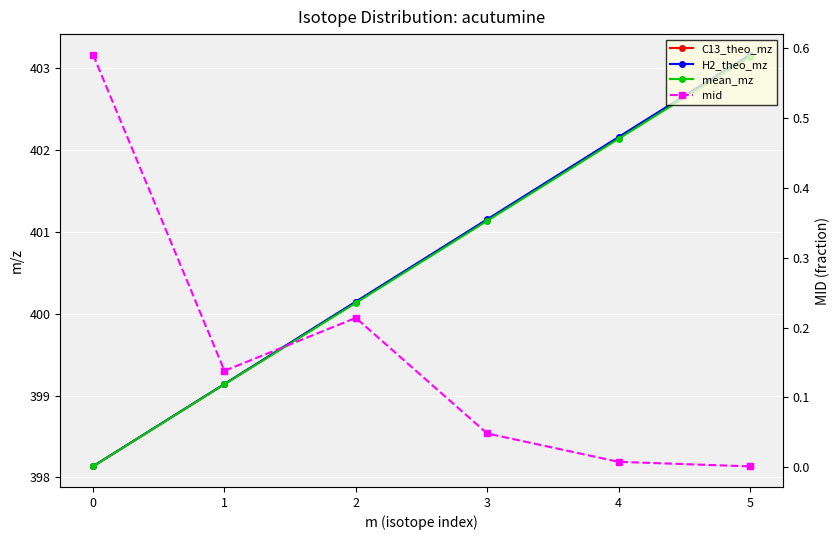

True or false: mean_mz and H2_theo_mz intersect in this chart.

False